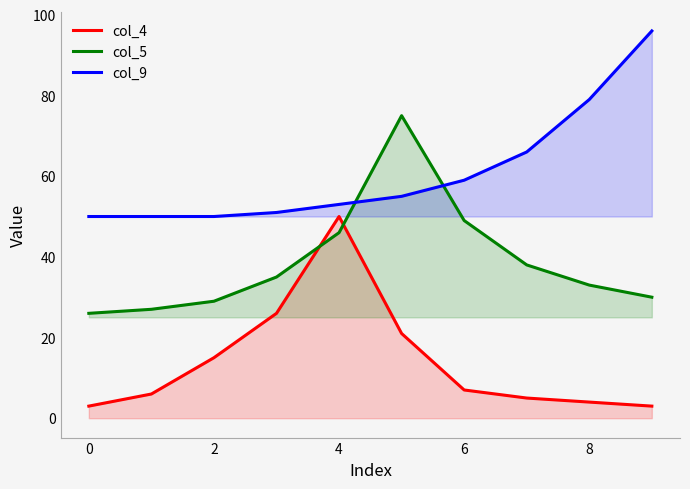

Does the chart display data point markers on the line(s)?

No